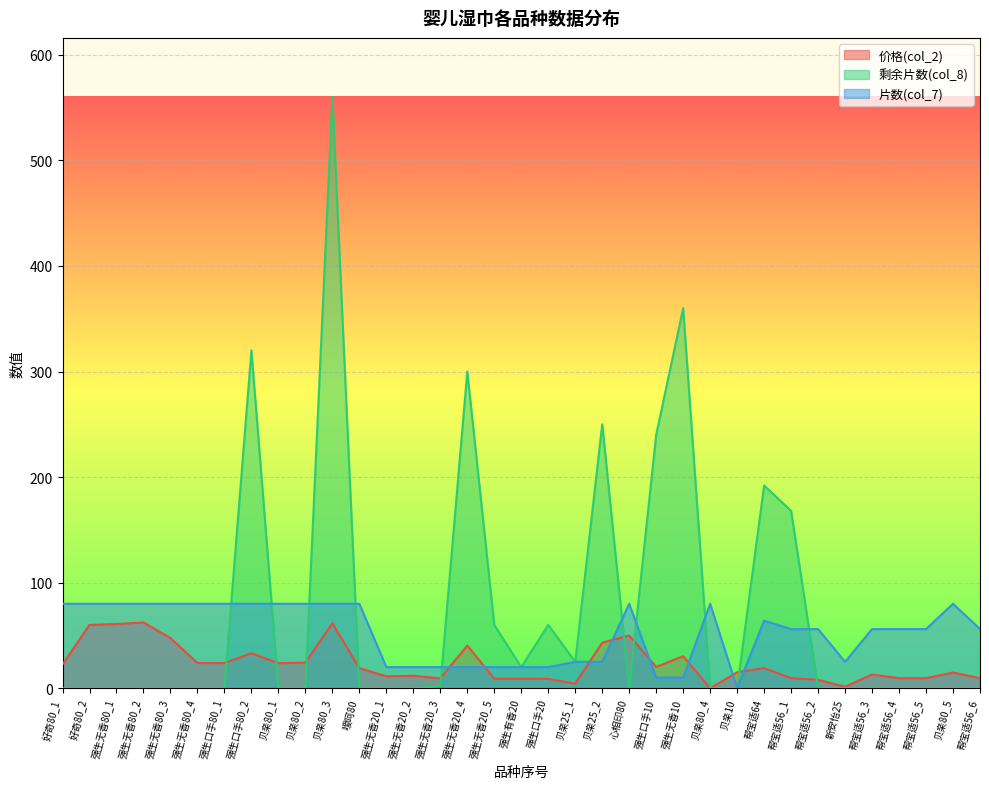

What is the average value of the 剩余片数(col_8) series?

73.1